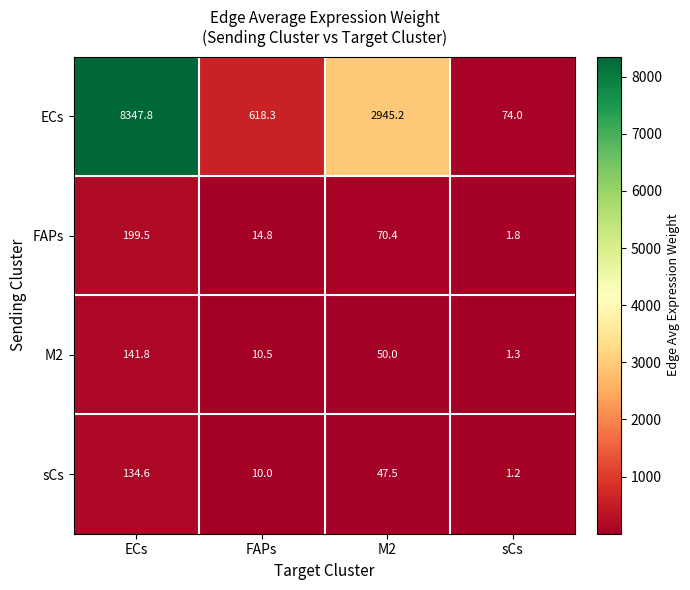

Which series has the largest total across all categories?

ECs